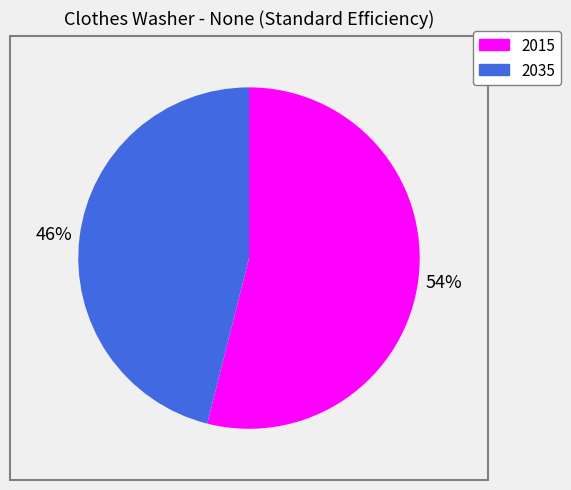

Is it true that 2015 is 43% of the pie?

False